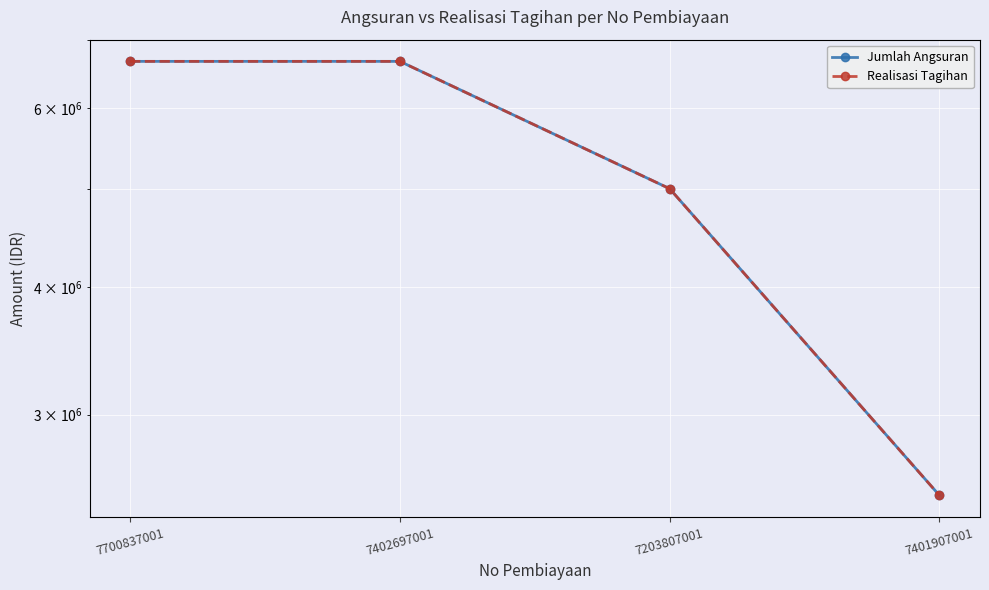

Reading left to right, transcribe all the data shown in this chart.

Jumlah Angsuran: 6667000	6667000	5000000	2500000
Realisasi Tagihan: 6667000	6667000	5000000	2500000